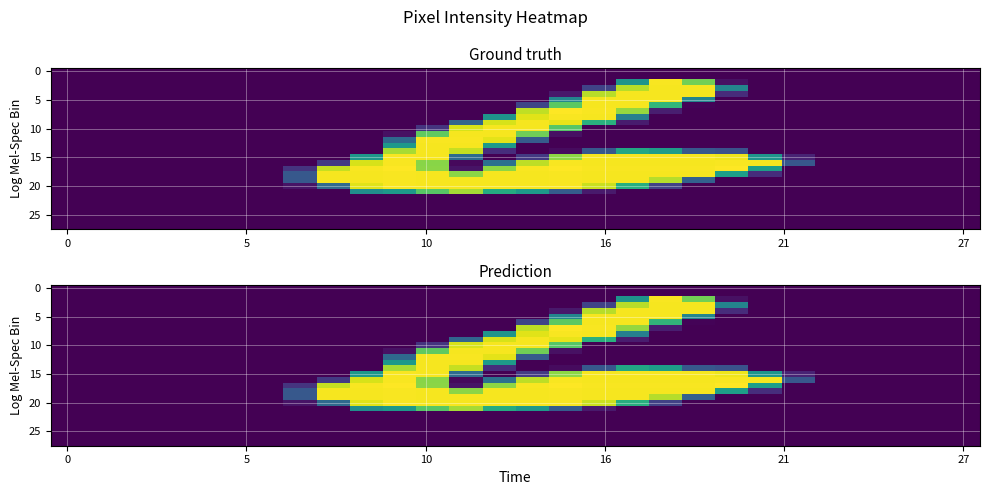

At how many categories does at least one series exceed 185?

14